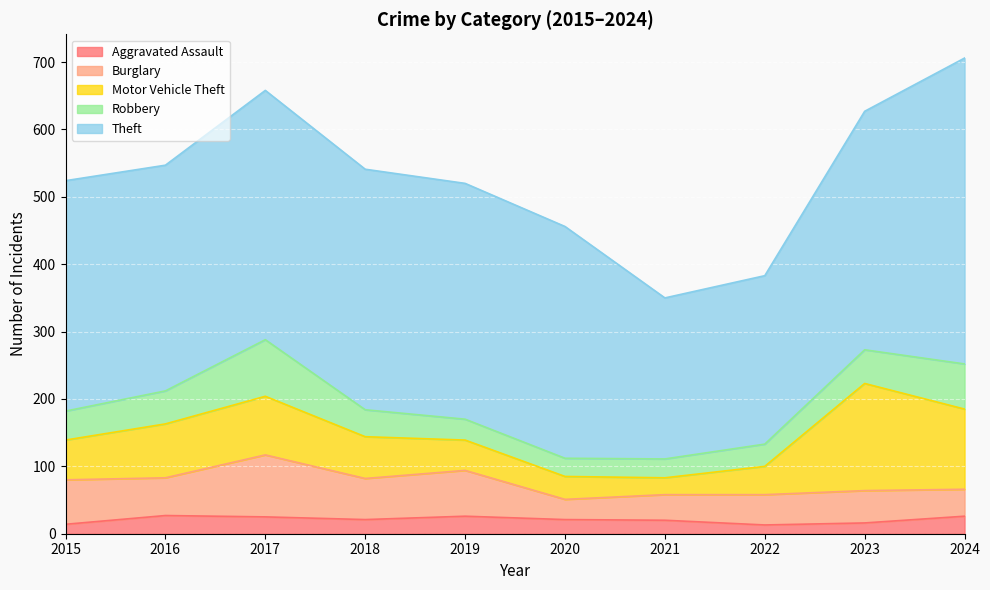

True or false: Robbery and Burglary intersect in this chart.

True